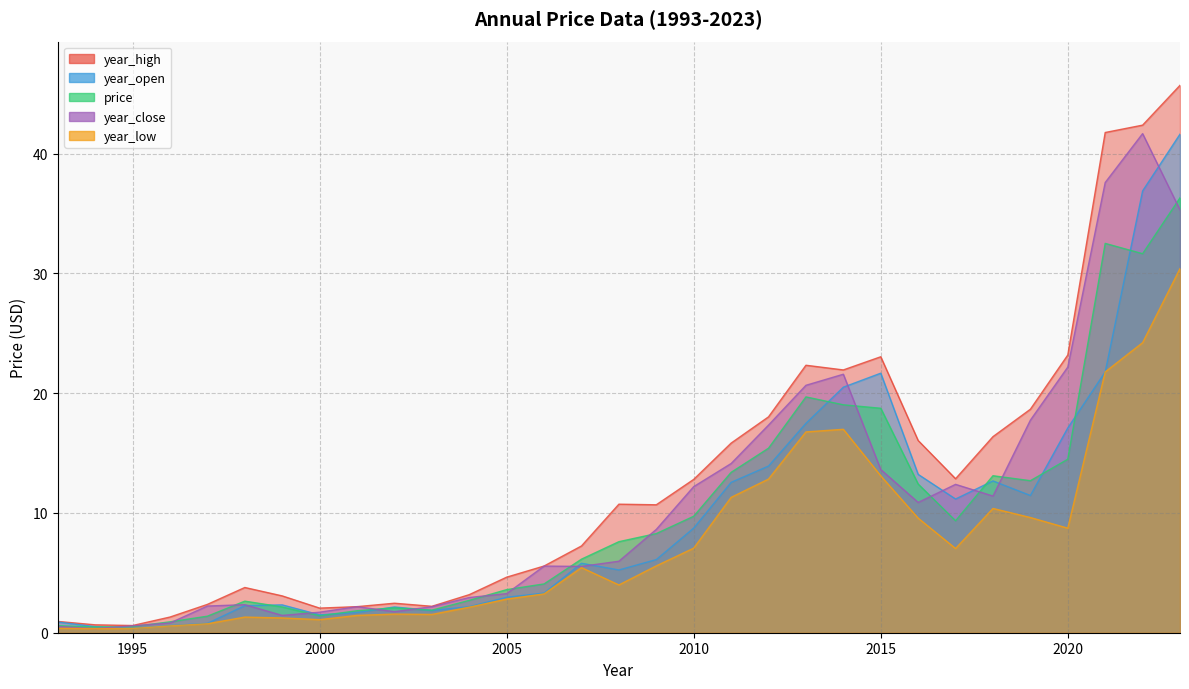

Reading left to right, extract all data points from this chart.

year_high: 0.9	0.7	0.6	1.3	2.4	3.8	3.1	2.1	2.2	2.5	2.2	3.2	4.6	5.6	7.2	10.7	10.7	12.8	15.8	18.0	22.3	21.9	23.0	16.0	12.9	16.4	18.7	23.2	41.8	42.4	45.7
year_open: 0.9	0.5	0.3	0.6	0.8	2.3	2.3	1.5	1.7	2.2	1.9	2.2	3.0	3.3	5.8	5.2	6.1	8.7	12.6	13.9	17.5	20.5	21.7	13.2	11.2	12.7	11.5	17.1	21.8	36.9	41.6
price: 0.6	0.5	0.5	0.9	1.4	2.6	2.2	1.4	1.8	2.1	1.9	2.7	3.6	4.1	6.1	7.6	8.3	9.7	13.4	15.4	19.7	19.0	18.7	12.4	9.3	13.1	12.7	14.5	32.5	31.6	36.3
year_close: 0.5	0.3	0.6	0.8	2.2	2.3	1.4	1.7	2.2	1.8	2.2	2.9	3.3	5.6	5.5	6.0	8.6	12.2	14.1	17.3	20.7	21.6	13.6	10.9	12.4	11.4	17.7	22.2	37.6	41.7	35.3
year_low: 0.4	0.3	0.3	0.6	0.7	1.3	1.2	1.1	1.4	1.6	1.5	2.1	2.8	3.2	5.4	4.0	5.6	7.1	11.3	12.8	16.8	17.0	13.1	9.6	7.0	10.4	9.6	8.7	21.8	24.2	30.4